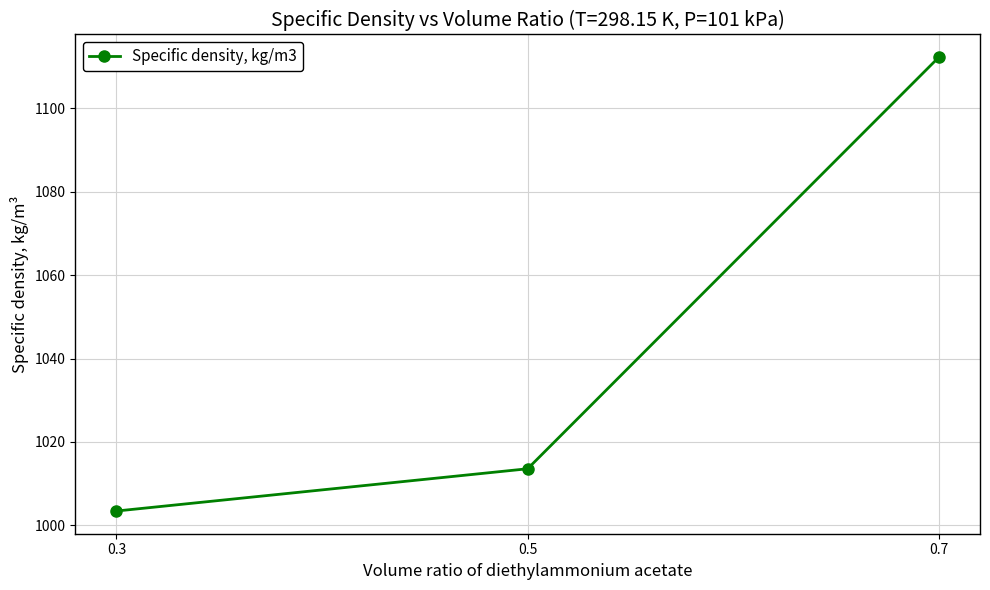

Where is the data nearest to the value 1057?

0.5